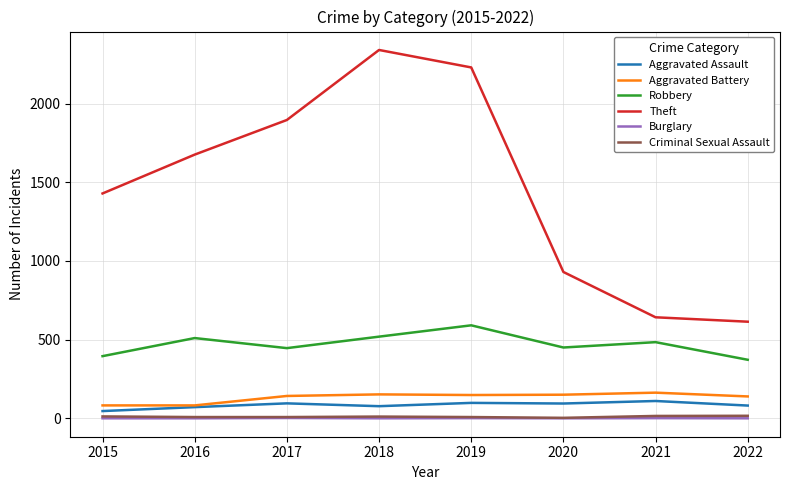

At which label is Theft closest to 1477?

2015